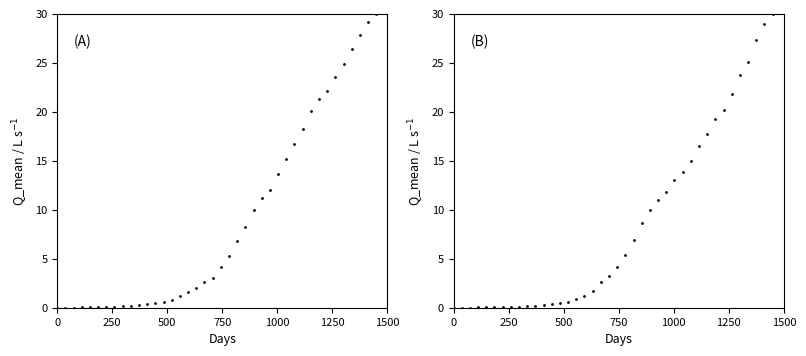

True or false: CH and GE cross at least once.

True